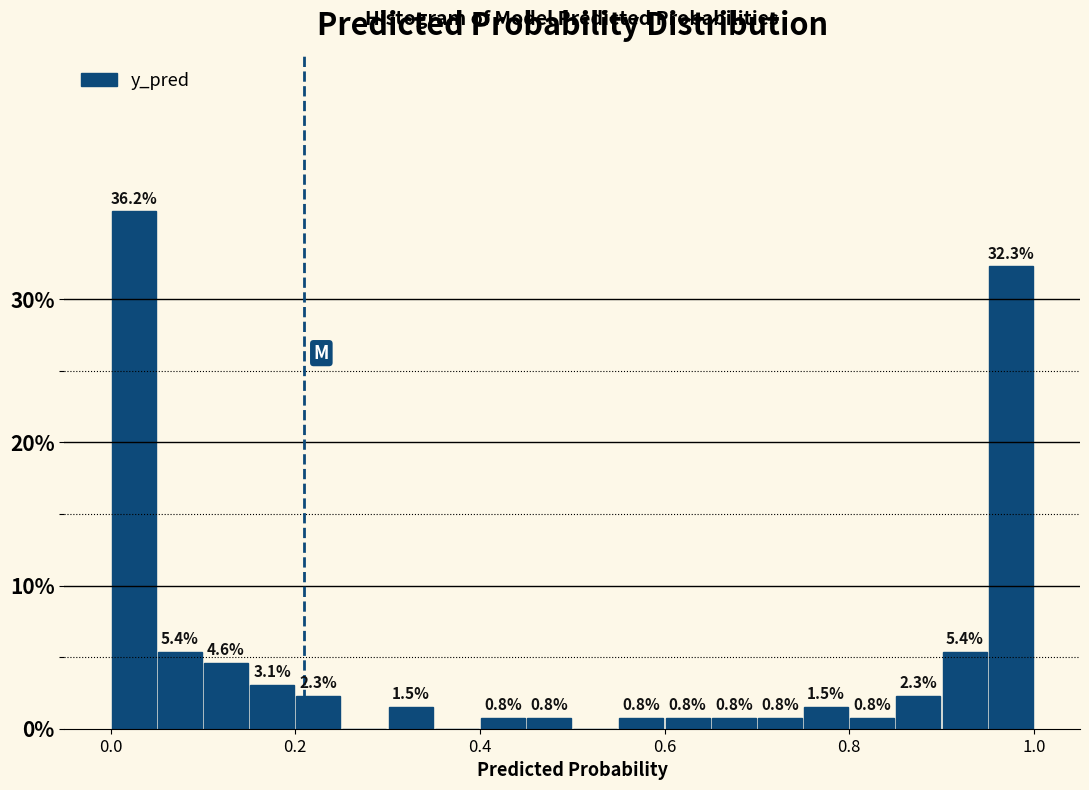

Read against the x-axis, roughly where is the centre of the tallest bar?

0.02